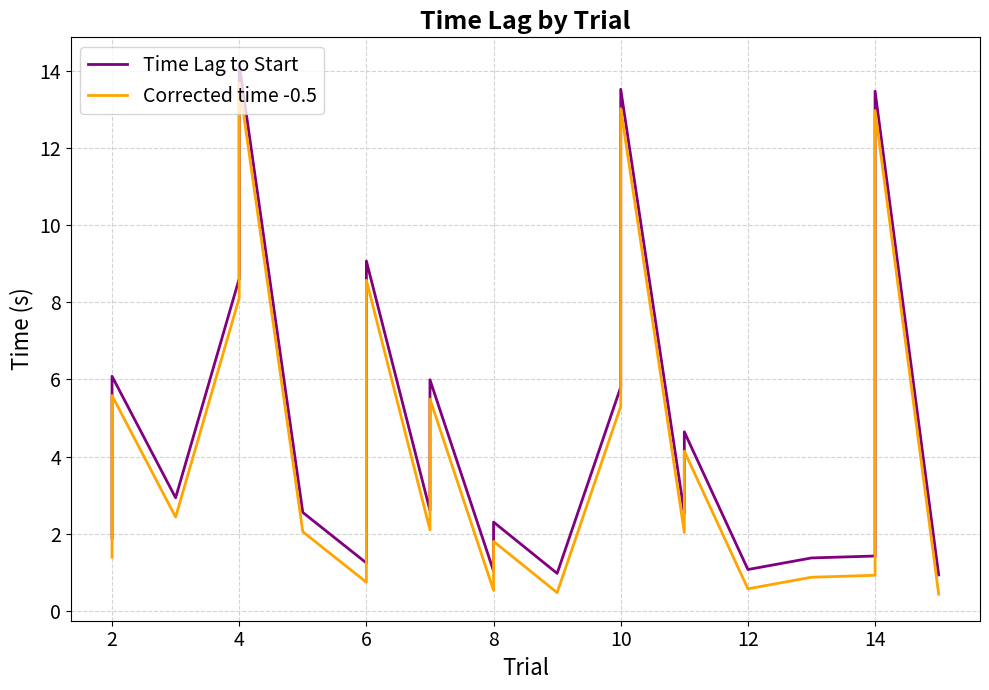

What is the value of the Time Lag to Start point at the 24th from the left?

13.5